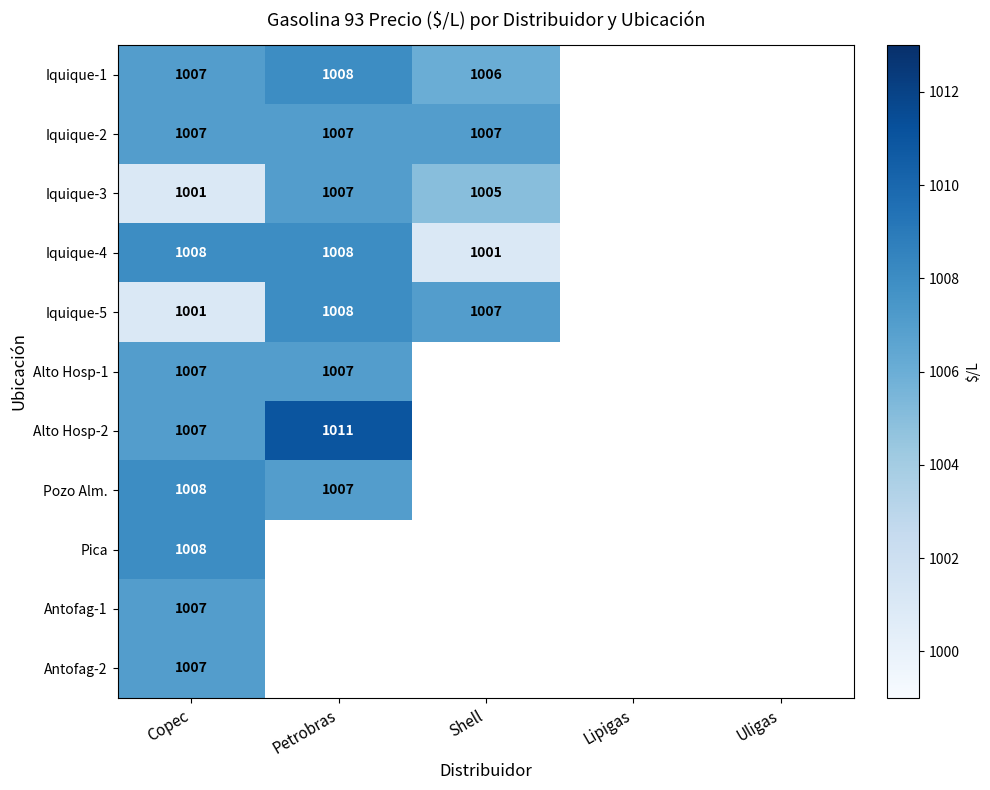

What is the spread (max minus min) of values at Copec?

7